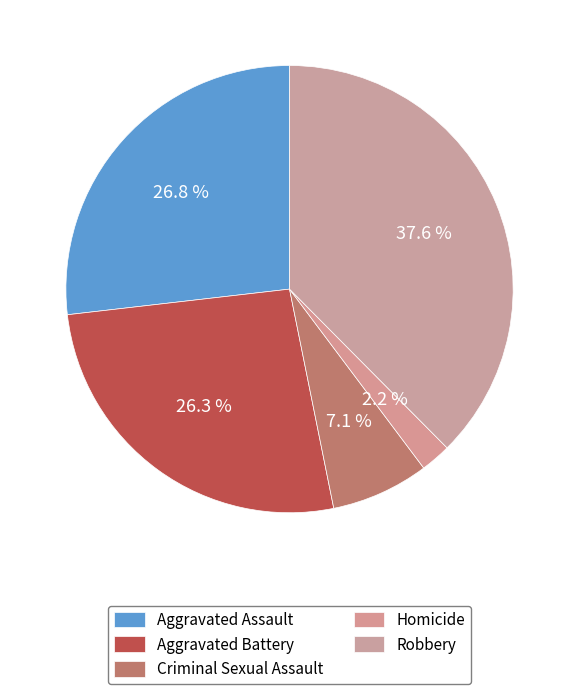

Count the number of slices in the pie.

5